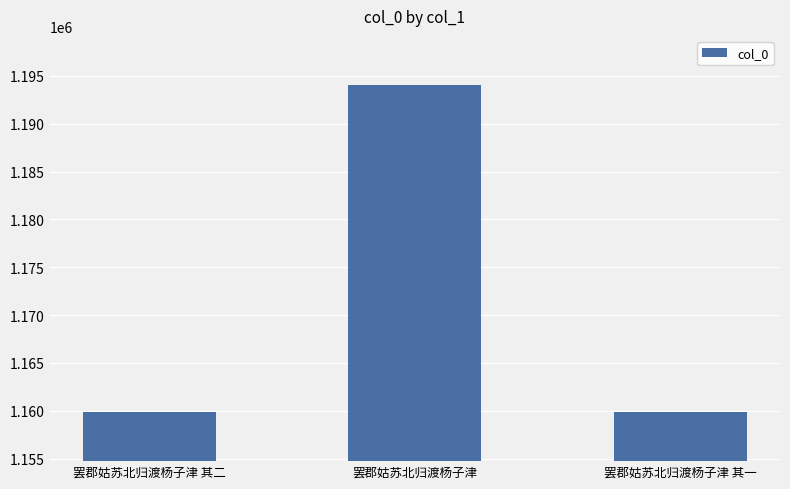

What position from the right is 罢郡姑苏北归渡杨子津?

2